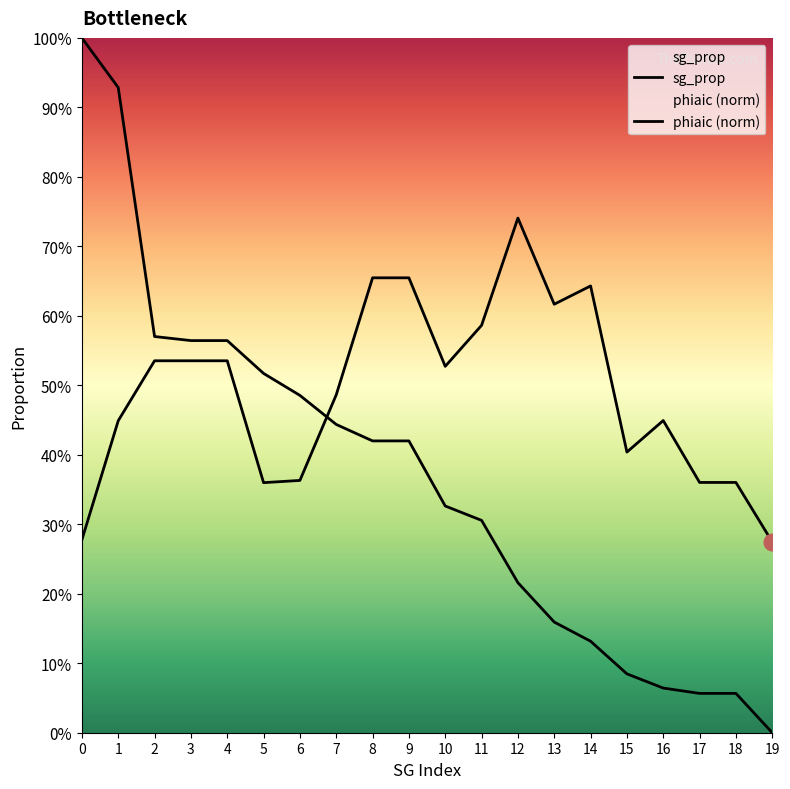

How many data points does each series have?

20